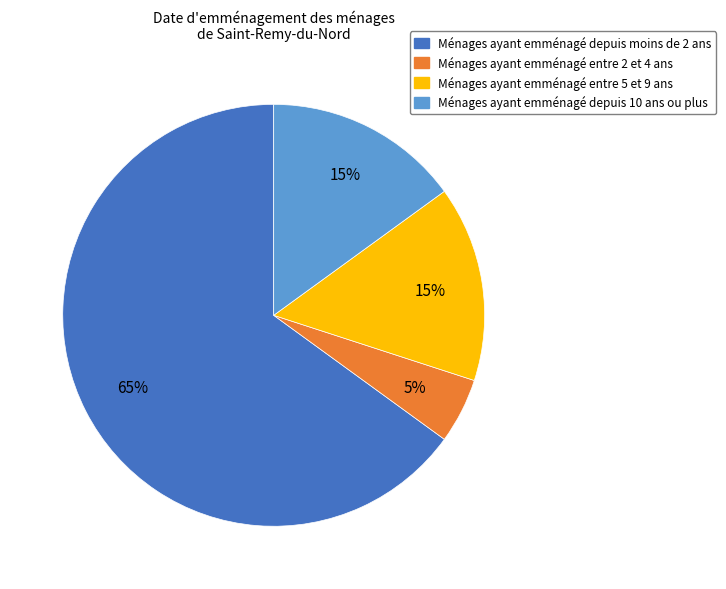

How many segments does this pie chart have?

4